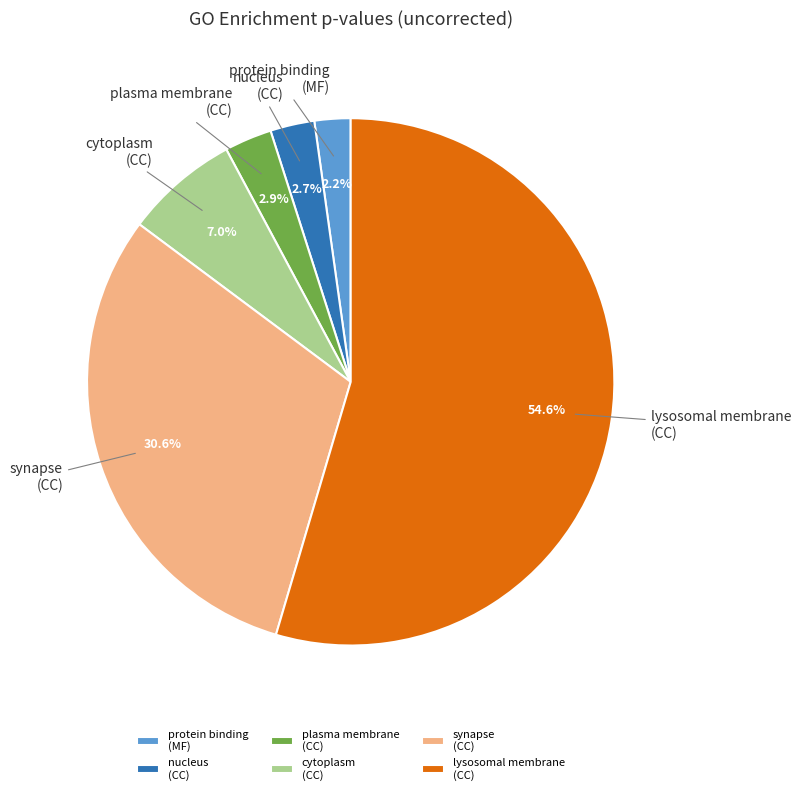

Count the number of slices in the pie.

6